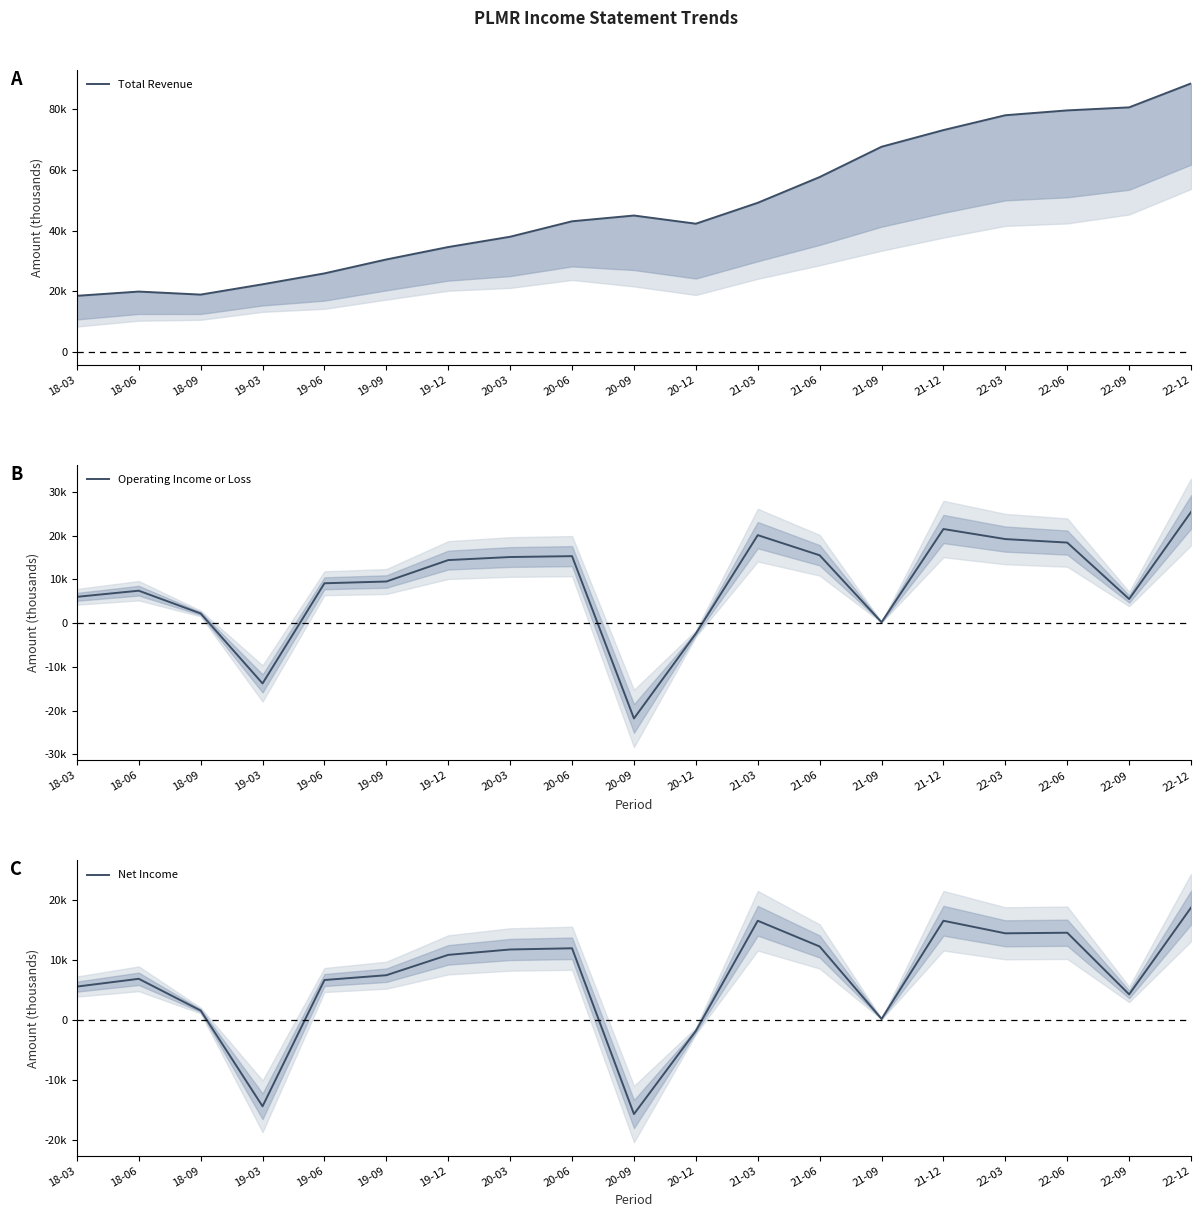

What is the total value across all series at 20-09?

7500